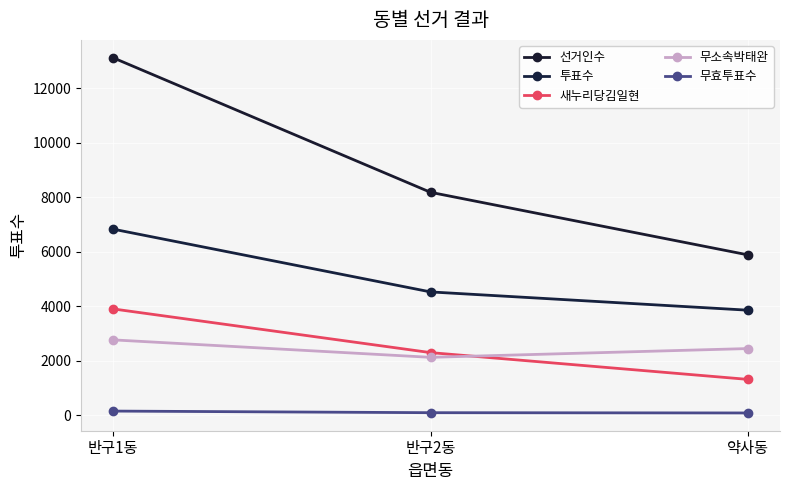

Reading left to right, list all the values displayed in this chart.

선거인수: 반구1동=13118	반구2동=8180	약사동=5883
투표수: 반구1동=6831	반구2동=4527	약사동=3856
새누리당김일현: 반구1동=3905	반구2동=2301	약사동=1318
무소속박태완: 반구1동=2769	반구2동=2128	약사동=2450
무효투표수: 반구1동=157	반구2동=98	약사동=88